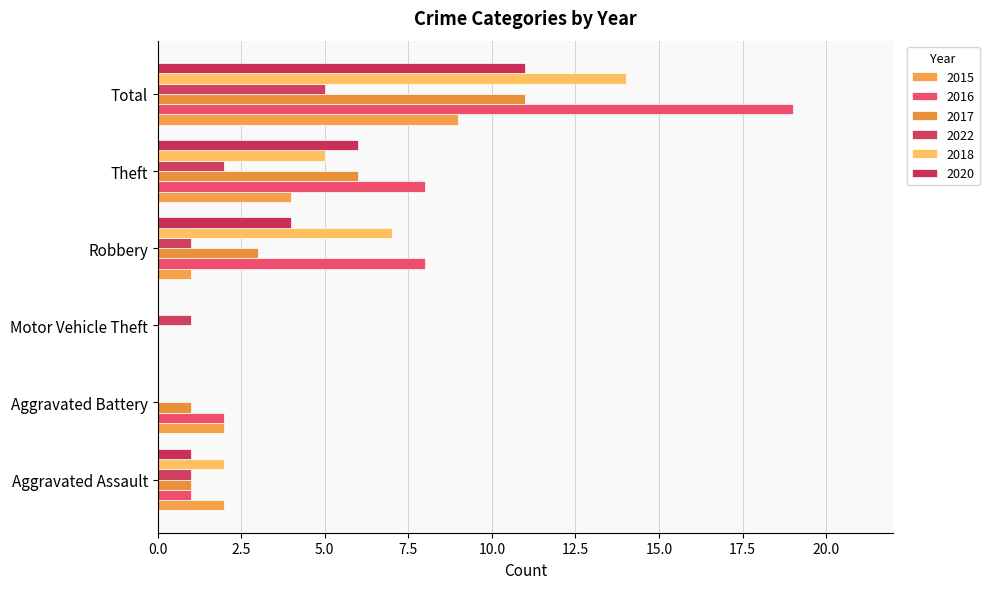

How many series are shown in this chart?

6